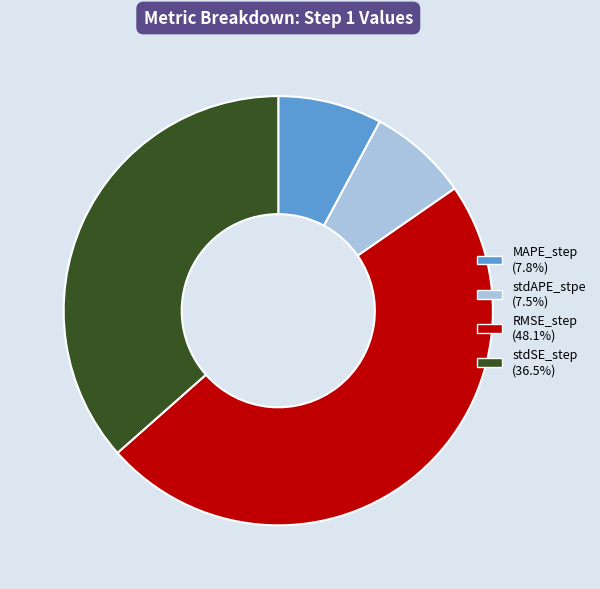

Is MAPE_step the majority of the pie?

No